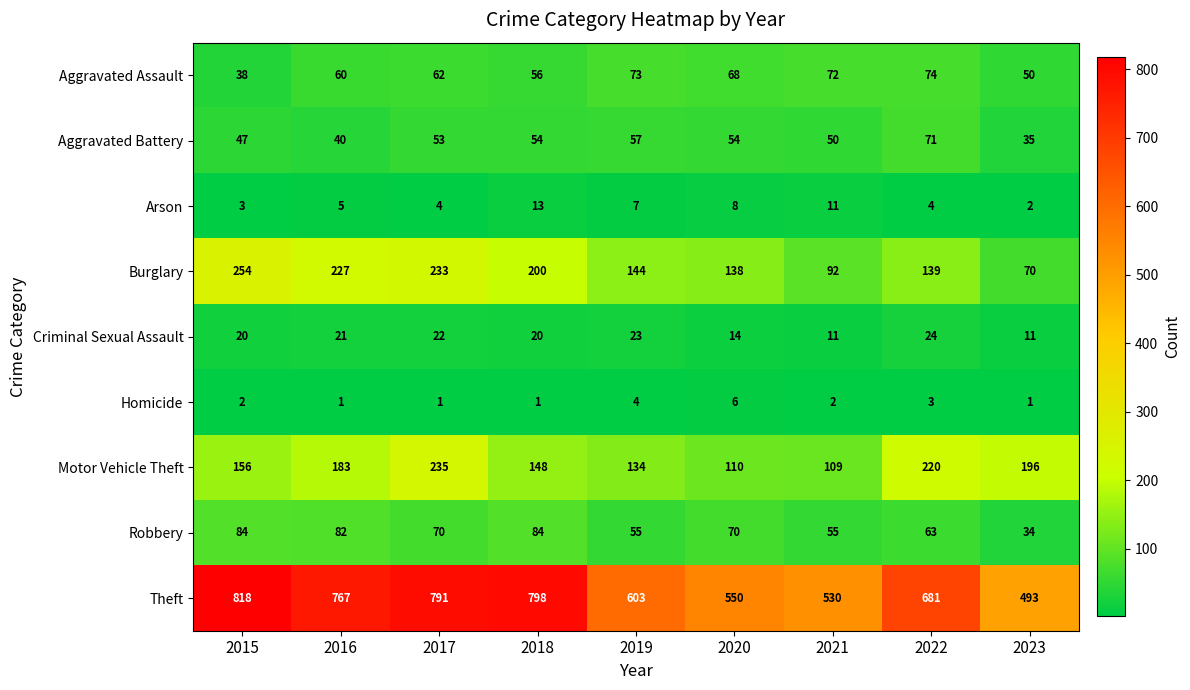

At which label does Burglary first exceed 144?

2015